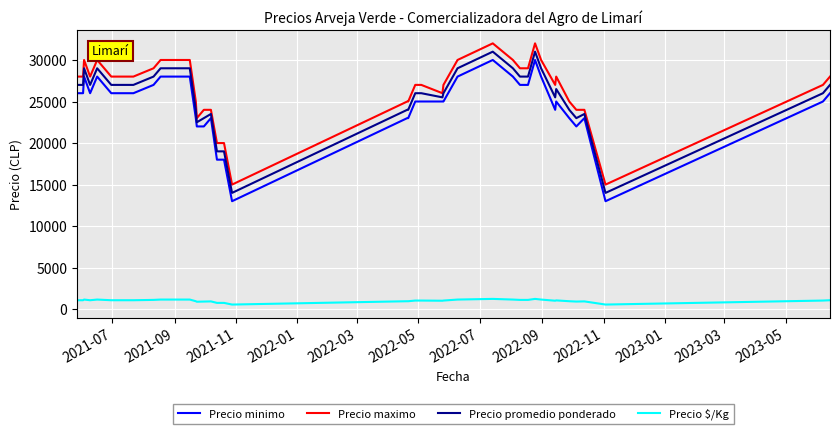

What is the maximum value for Precio promedio ponderado?

31000